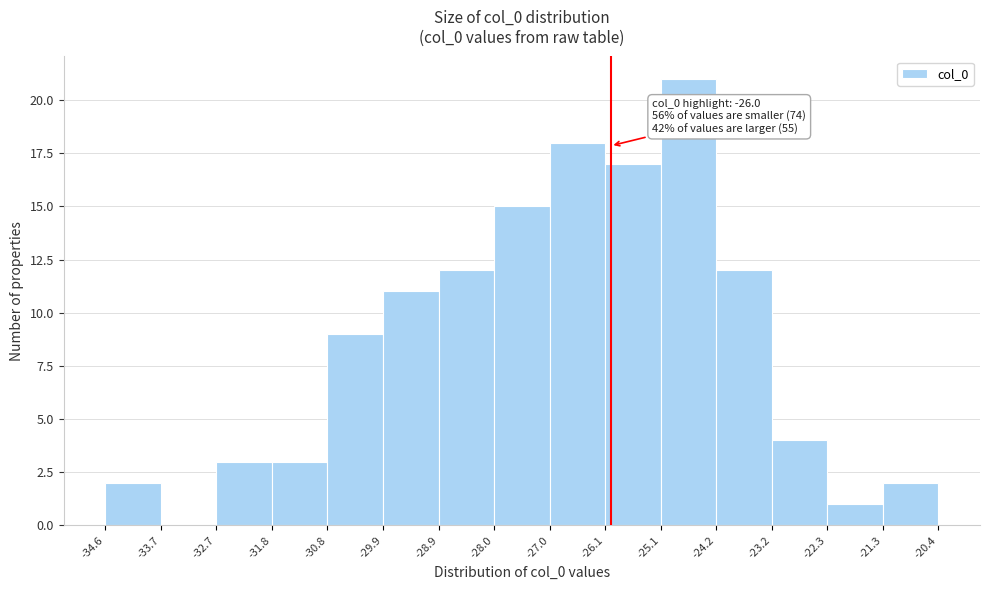

Which range on the x-axis has the tallest bar?

-25.1 to -24.2